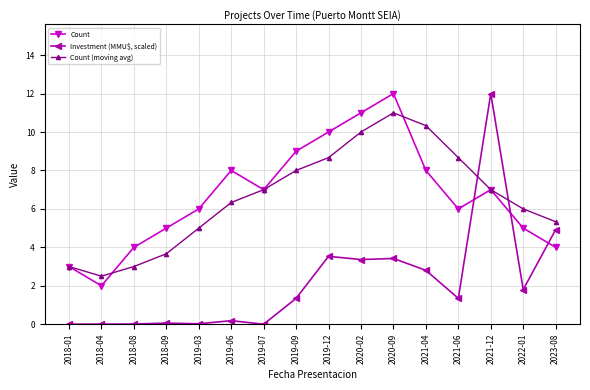

Is the value of Count (moving avg) at 2023-08 greater than the value of Count at 2018-08?

Yes